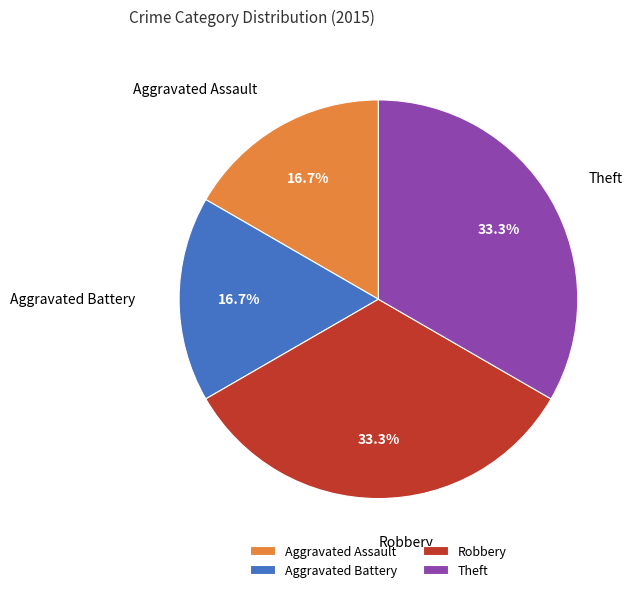

Is Theft the majority of the pie?

No